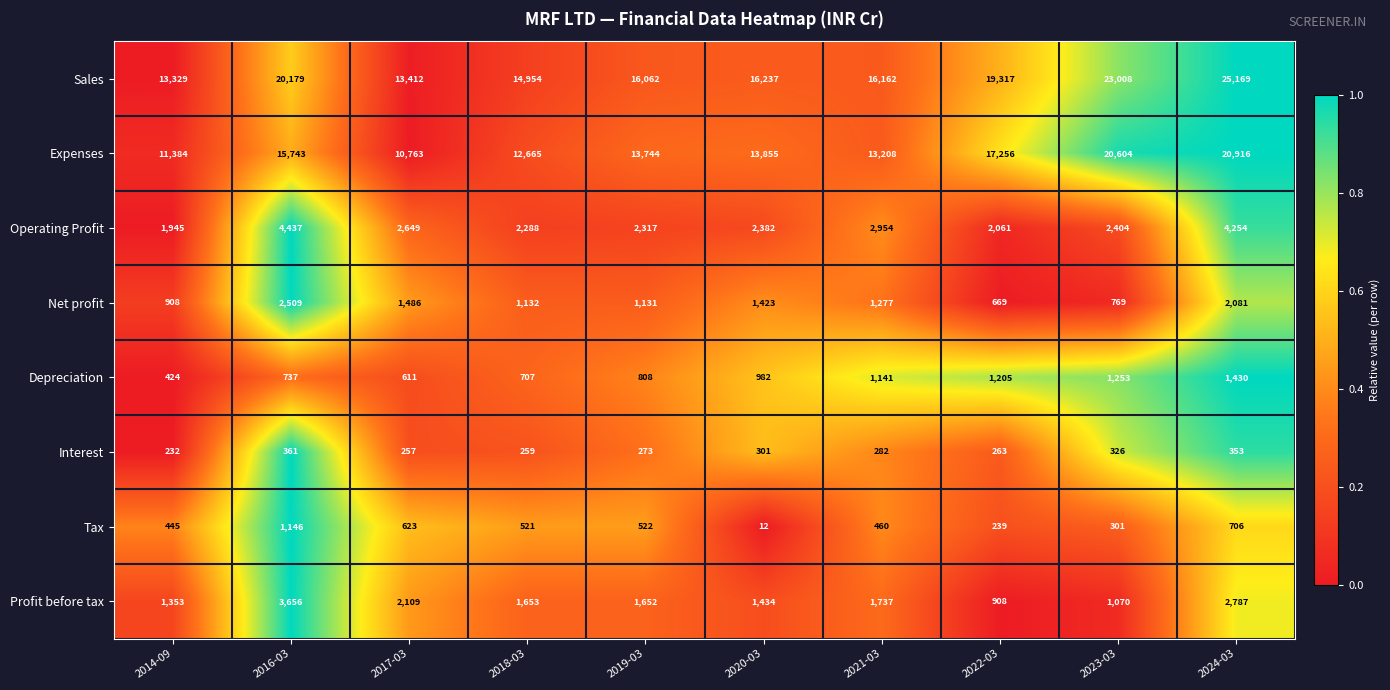

Which series has the largest total across all categories?

Sales